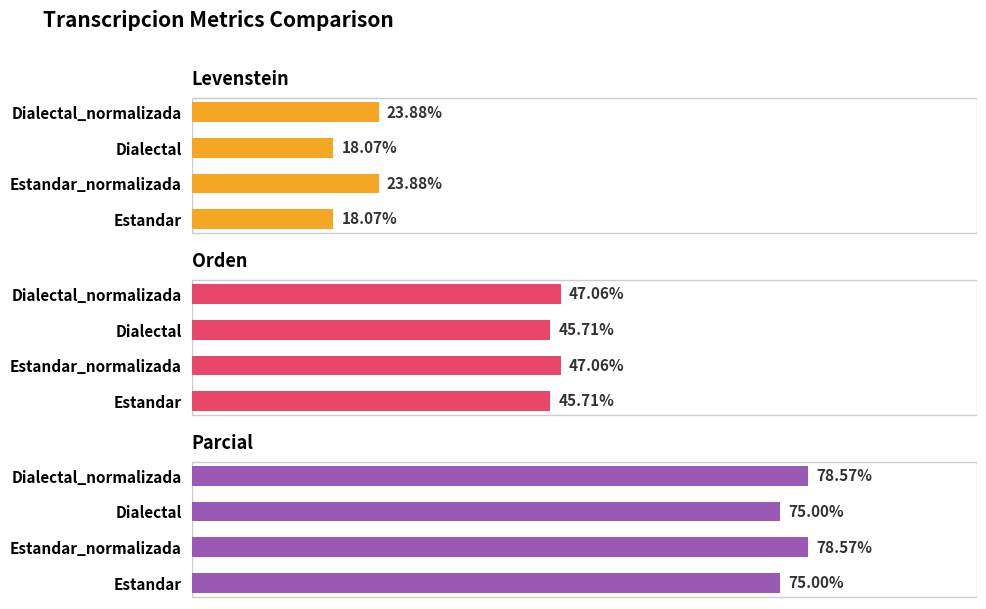

Reading left to right, transcribe all the data shown in this chart.

Levenstein: 18.1	23.9	18.1	23.9
Orden: 45.7	47.1	45.7	47.1
Parcial: 75.0	78.6	75.0	78.6